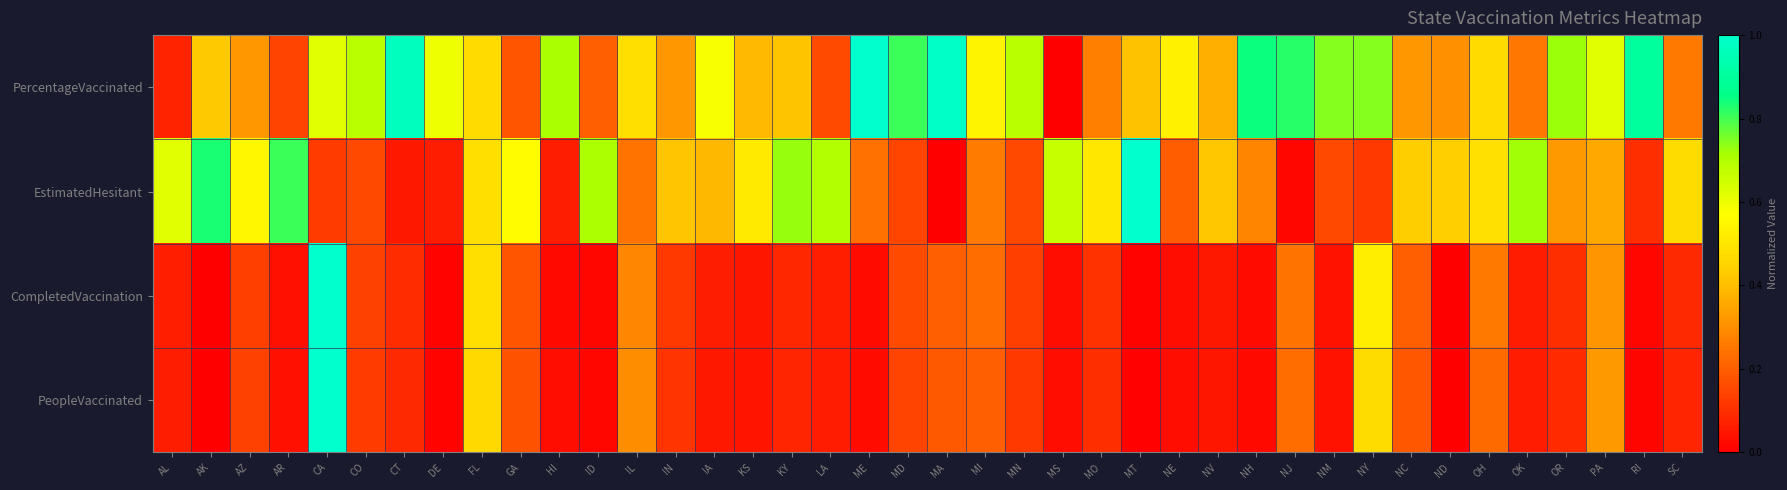

What is the greatest value displayed?

1.0